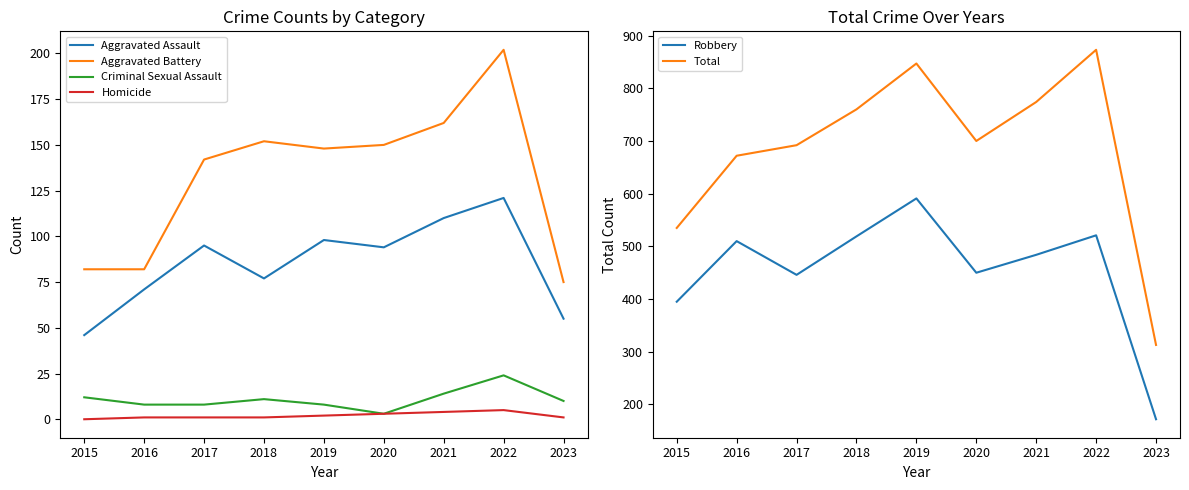

Which category has the highest value in the Robbery series?

2019